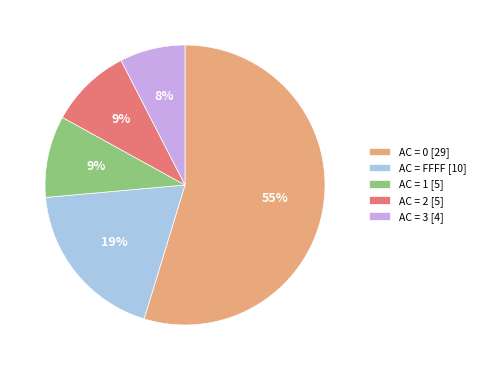

Is there any slice that represents more than half of the pie?

Yes